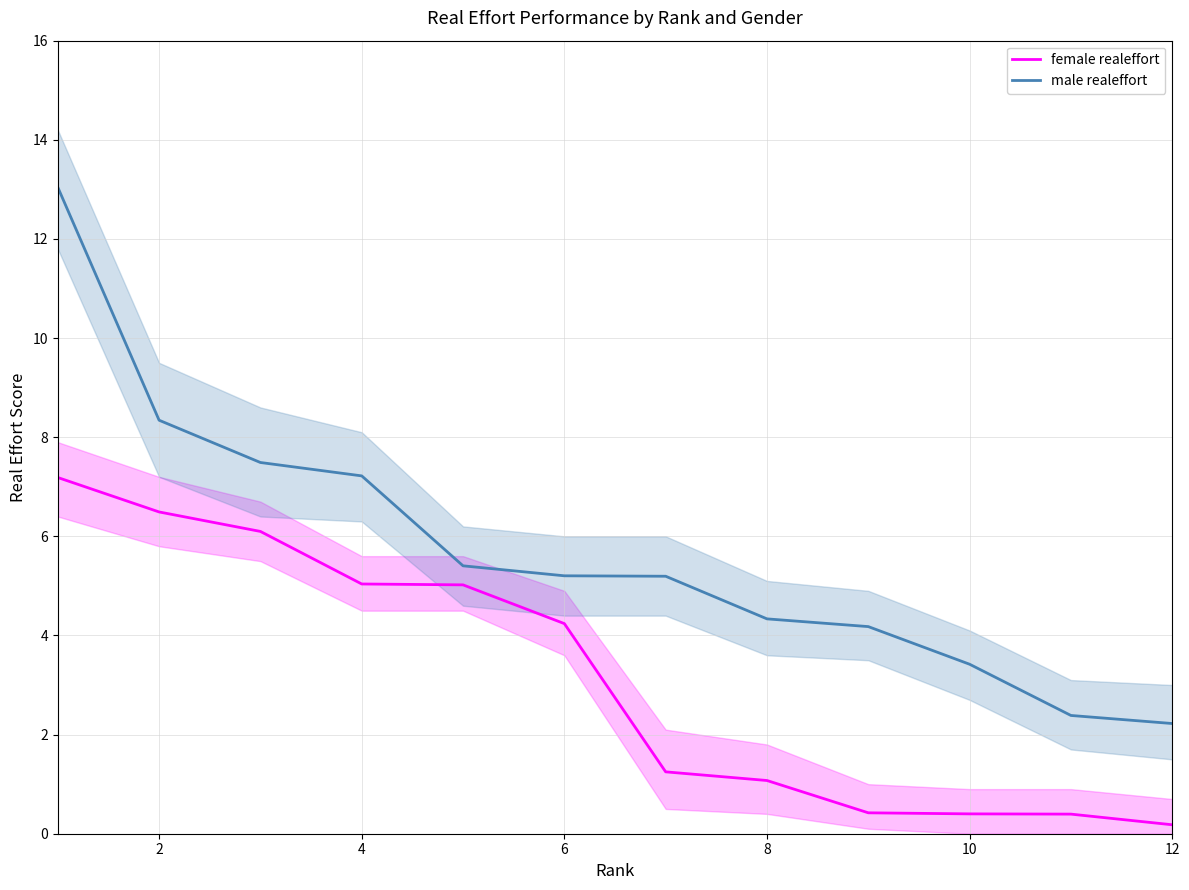

What is the sum of all female realeffort values?

37.8